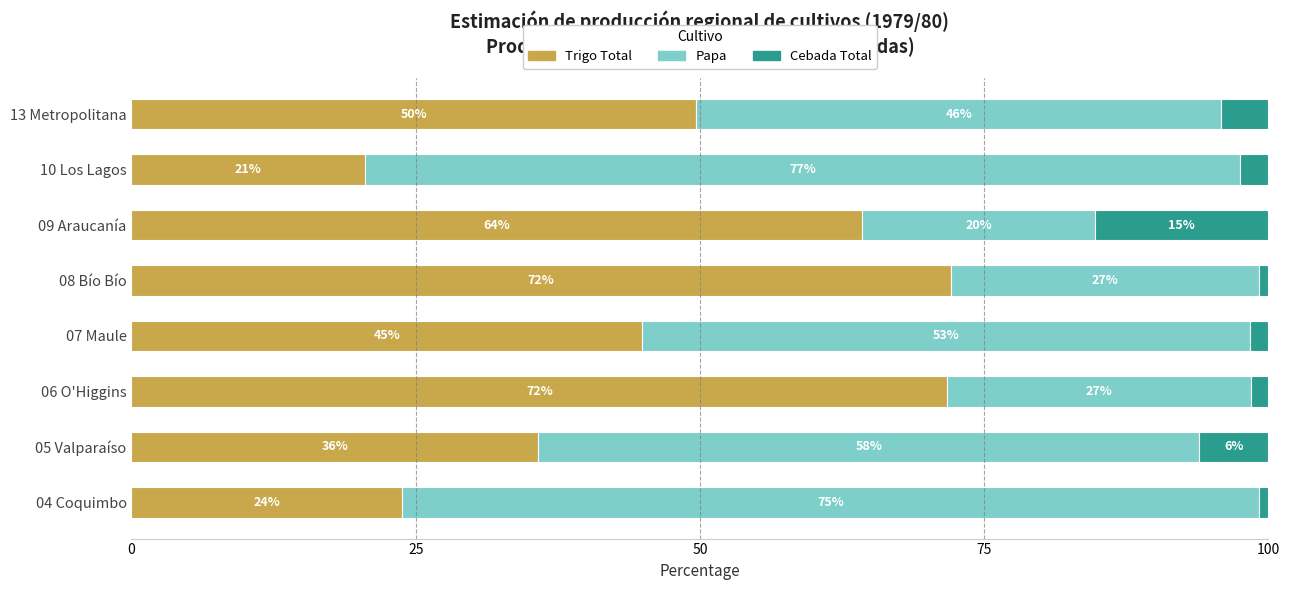

What are all the series names shown in the legend?

Trigo Total, Papa, Cebada Total